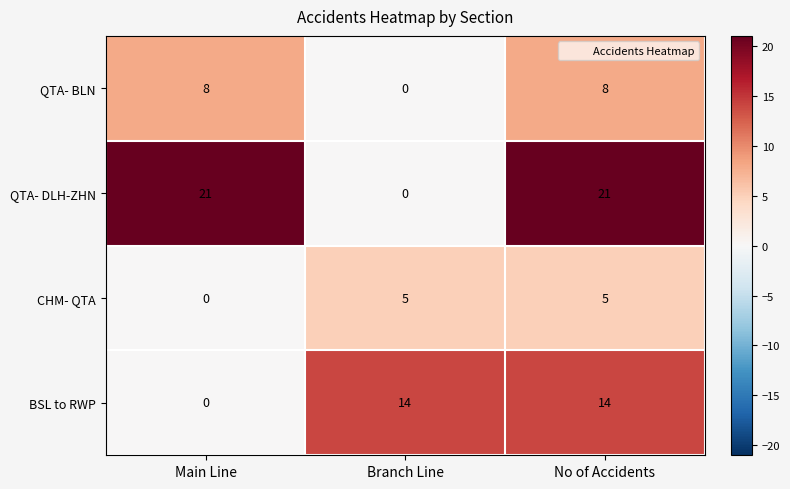

At how many categories does at least one series exceed 12?

3